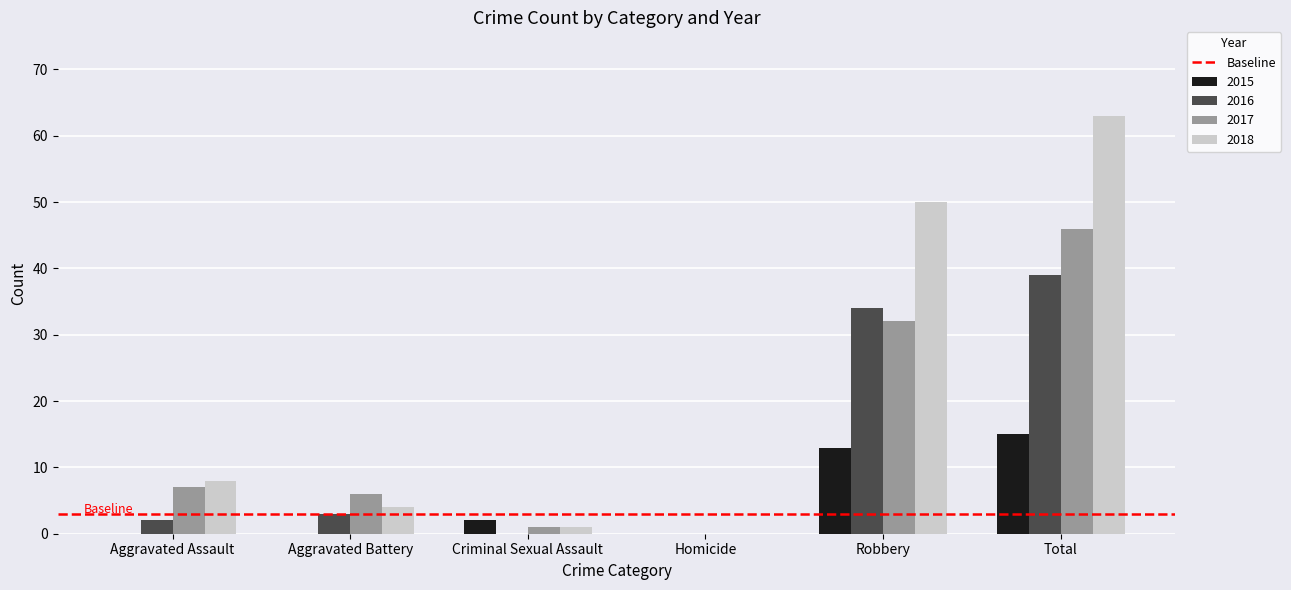

What is the sum of the 2016 values at Homicide and Robbery?

34